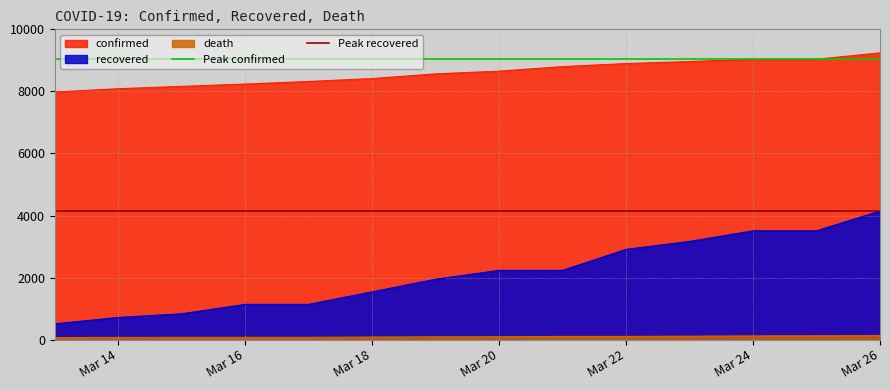

How many lines are shown in the chart?

2